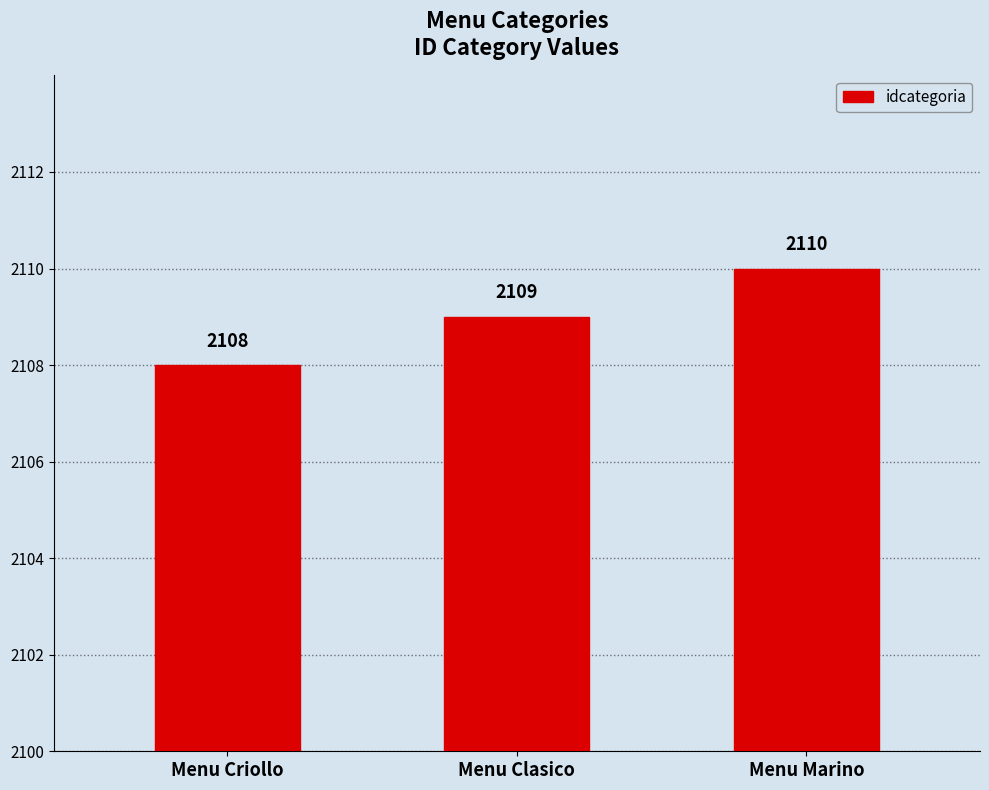

What is the smallest value displayed?

2108